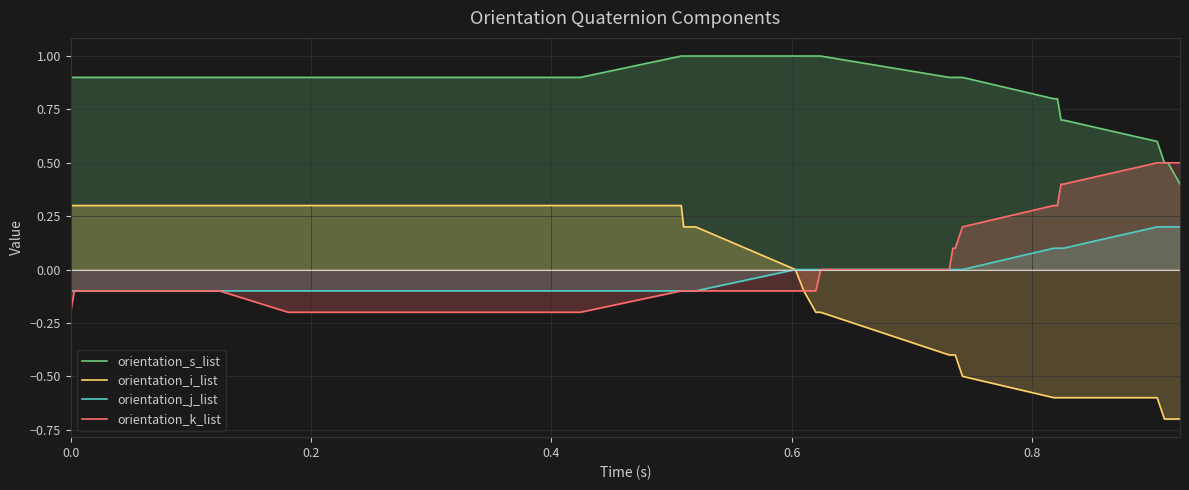

Which series has the largest range (max minus min)?

orientation_i_list